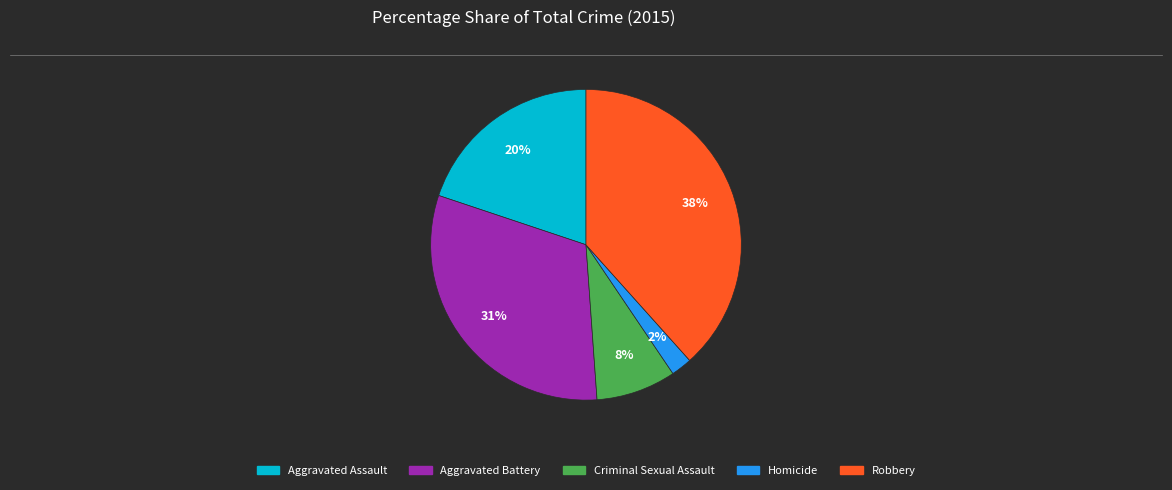

Which category has the smallest portion of the pie?

Homicide